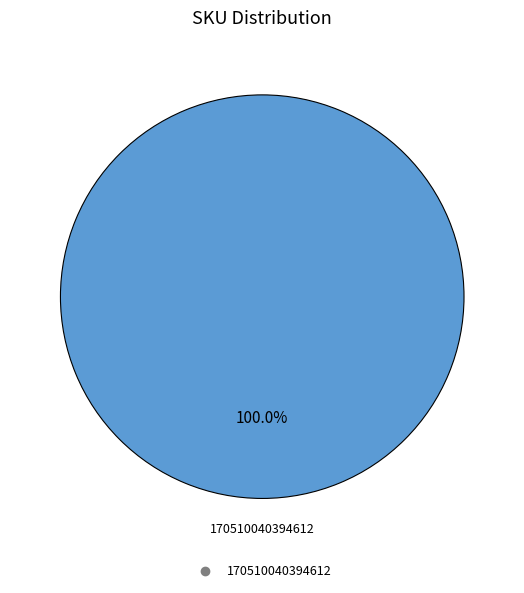

Is there a majority slice in this chart?

Yes